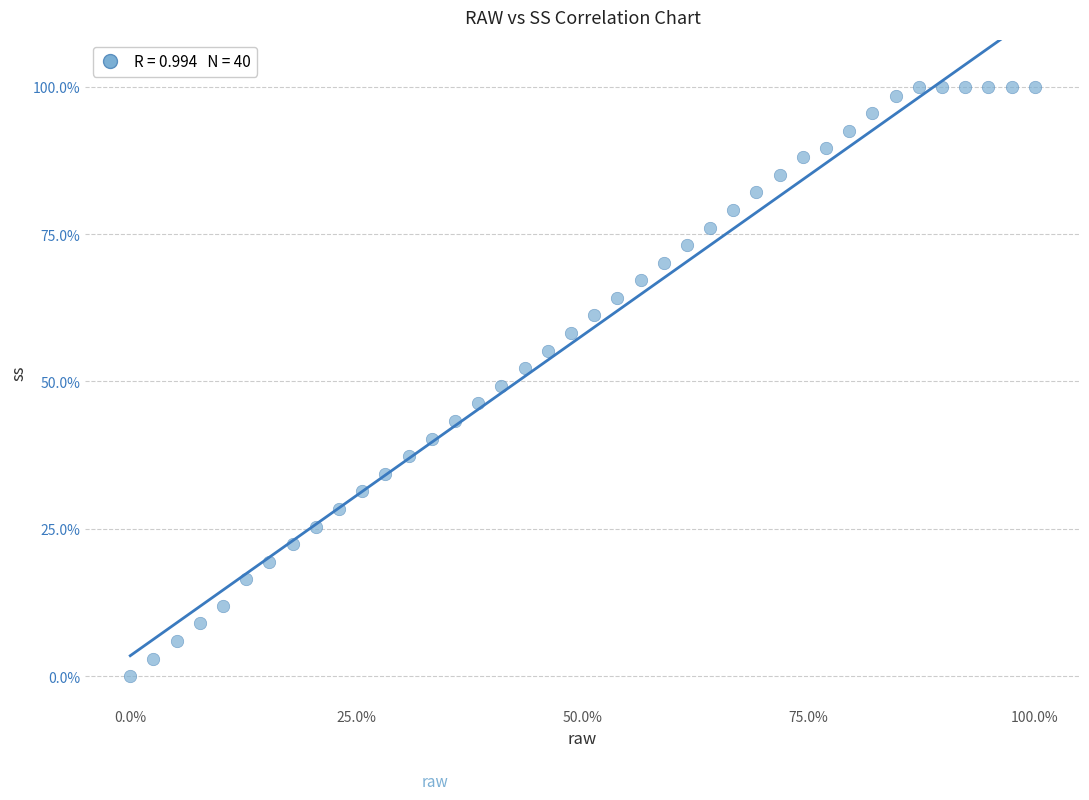

What is the range of X values (max minus min)?

100.0